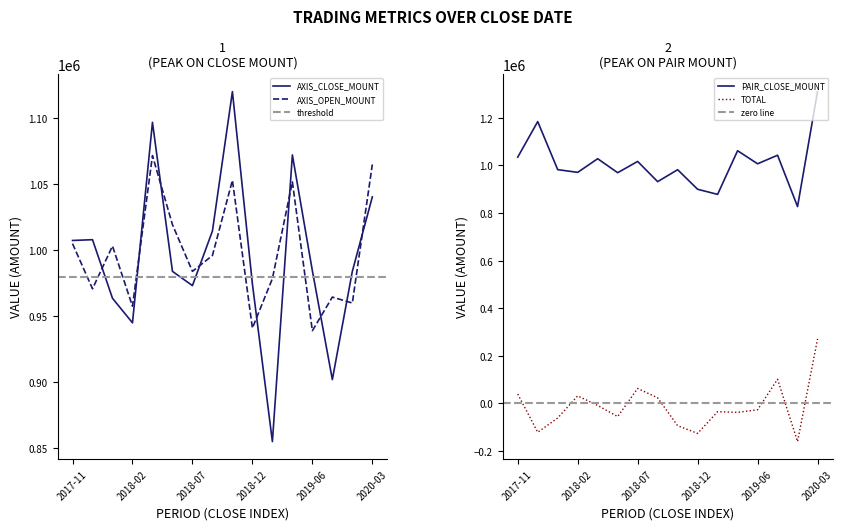

True or false: AXIS_OPEN_MOUNT has a value of 984000 at 2018-07.

True